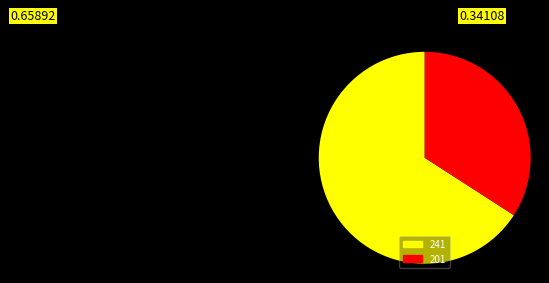

Is the sum of 201 and 241 greater than half?

Yes